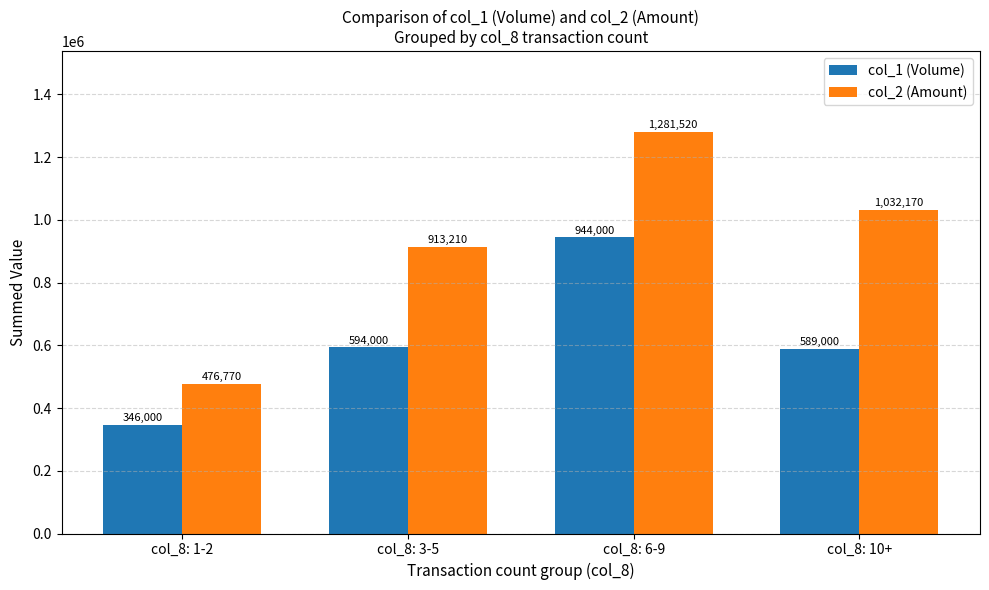

What is the minimum value shown in the chart?

346000